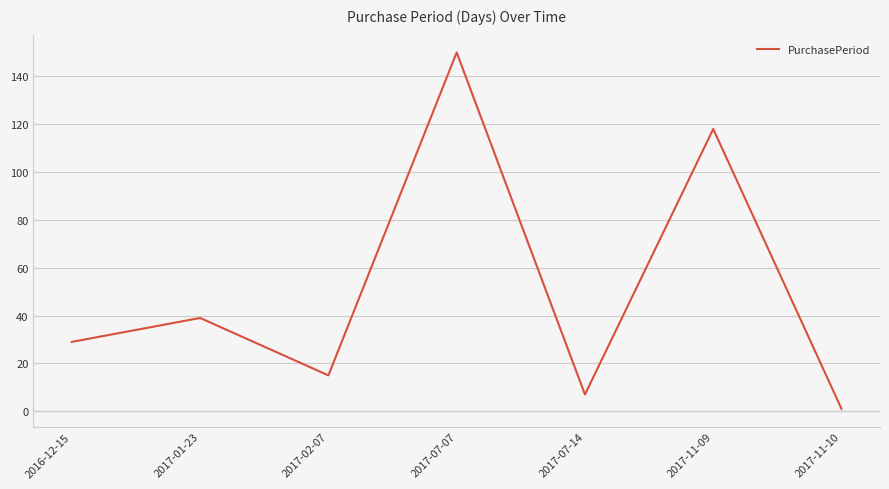

How many interior local valleys (lower than both neighbors) does the data have?

2